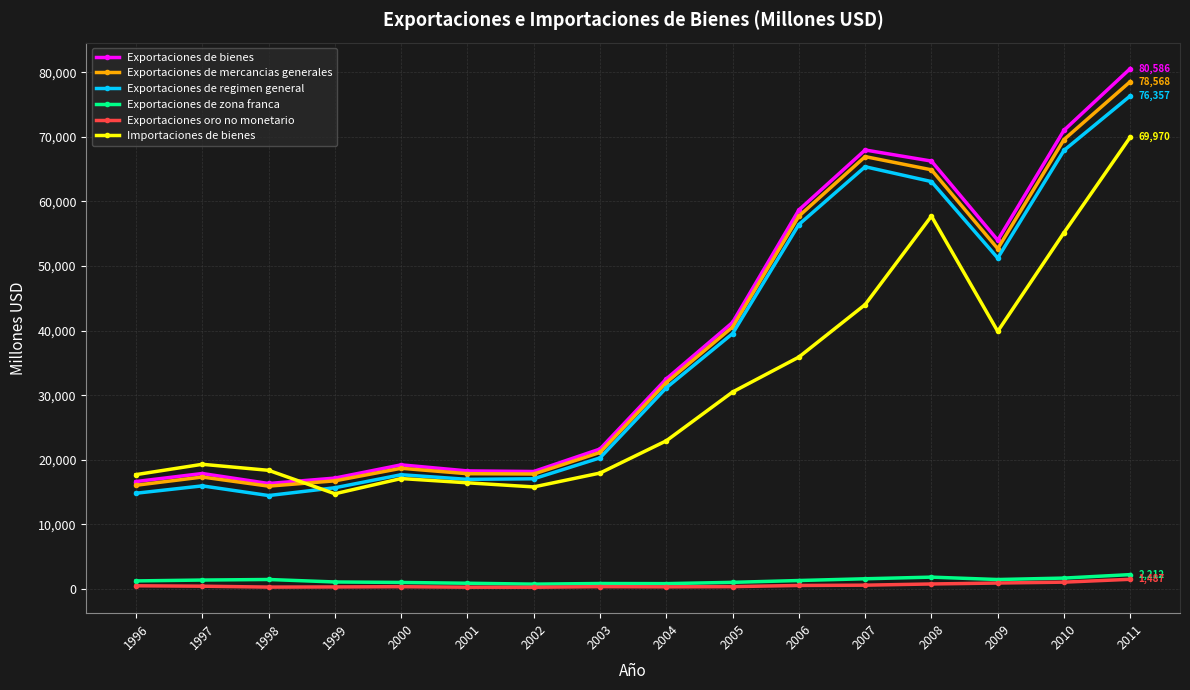

Is this an area chart (filled region under the line)?

No